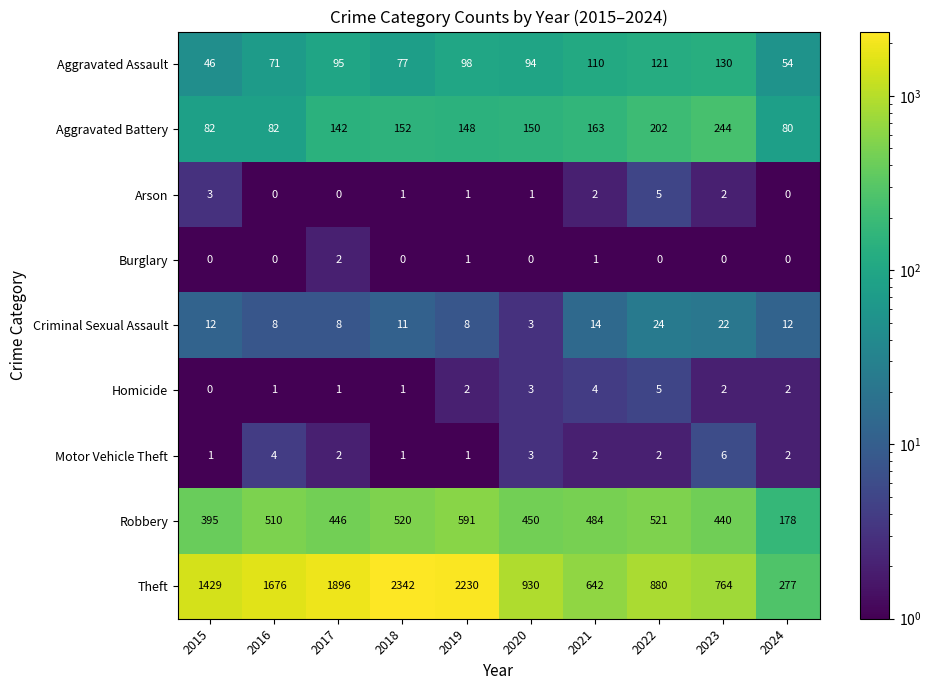

Where is Aggravated Assault nearest to the value 88?

2020